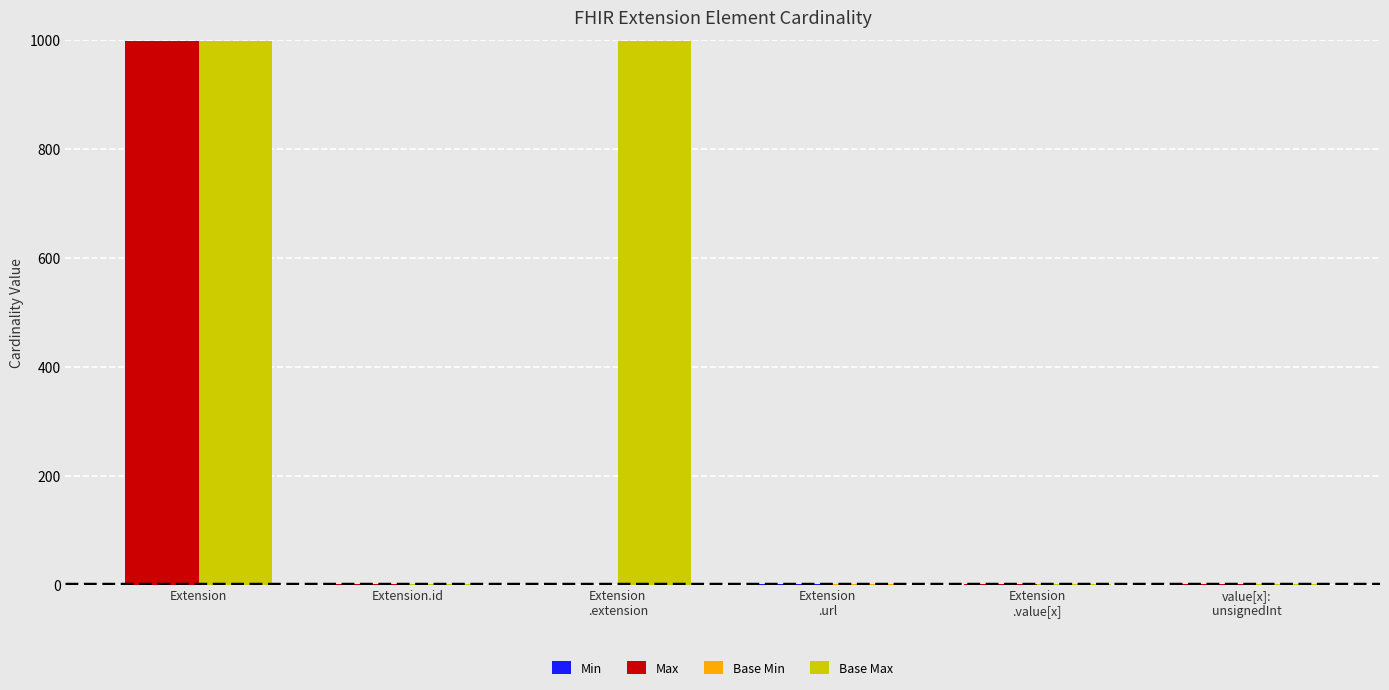

Rank the series by their maximum value, from lowest to highest.

Min, Base Min, Max, Base Max